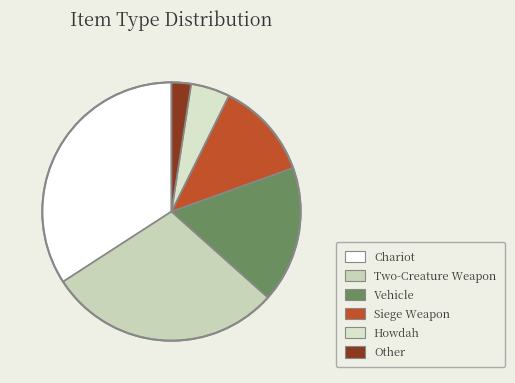

True or false: Vehicle accounts for 11% of the total.

False